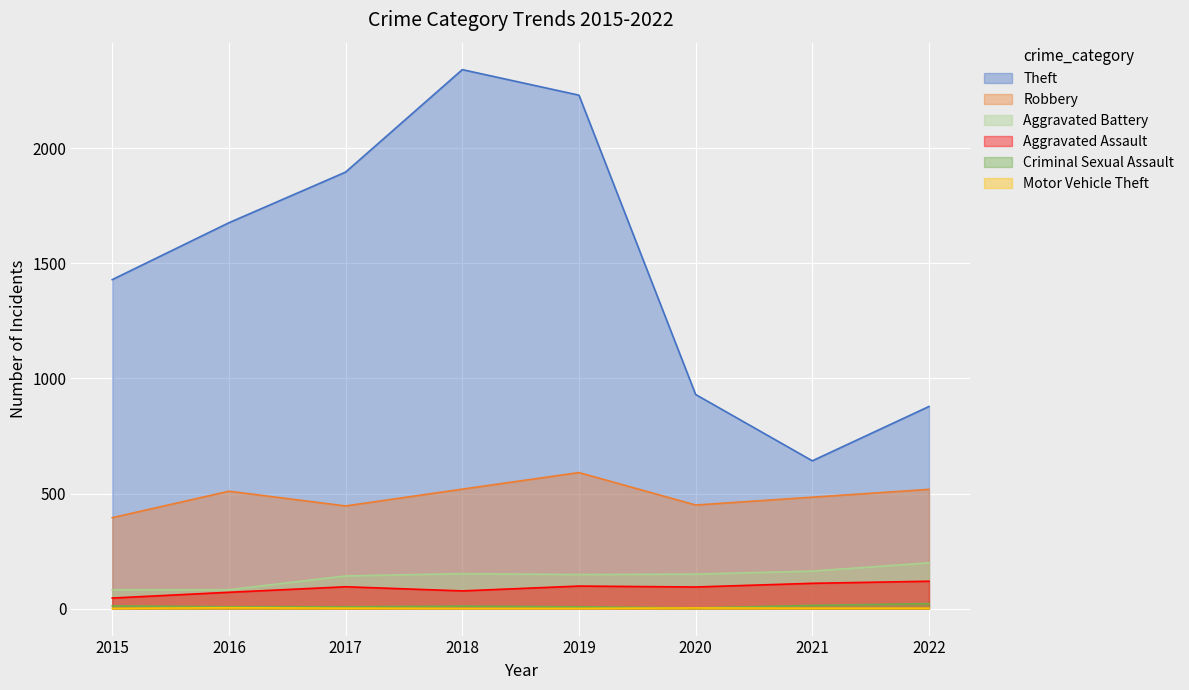

How many data points in Aggravated Assault are above 95?

3